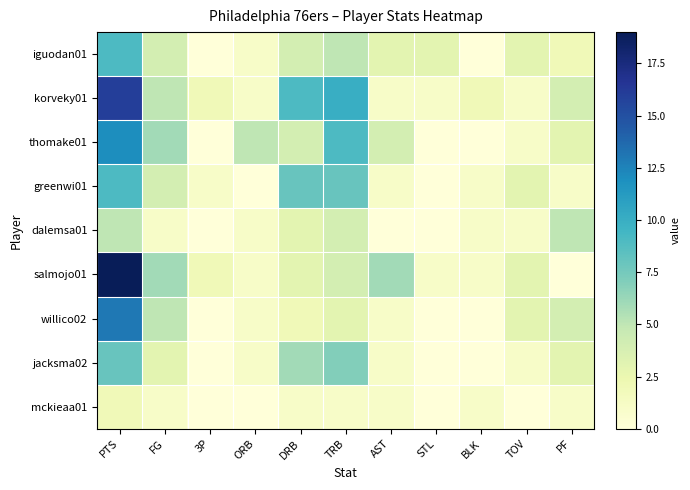

Which series has the largest total across all categories?

korveky01